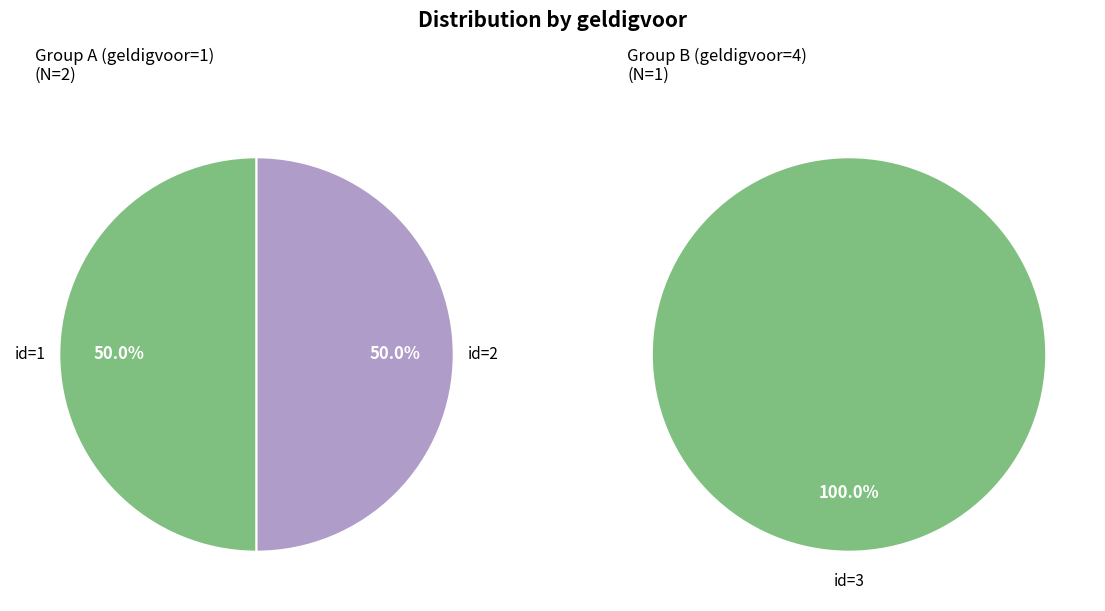

What is the largest slice in the pie chart?

3